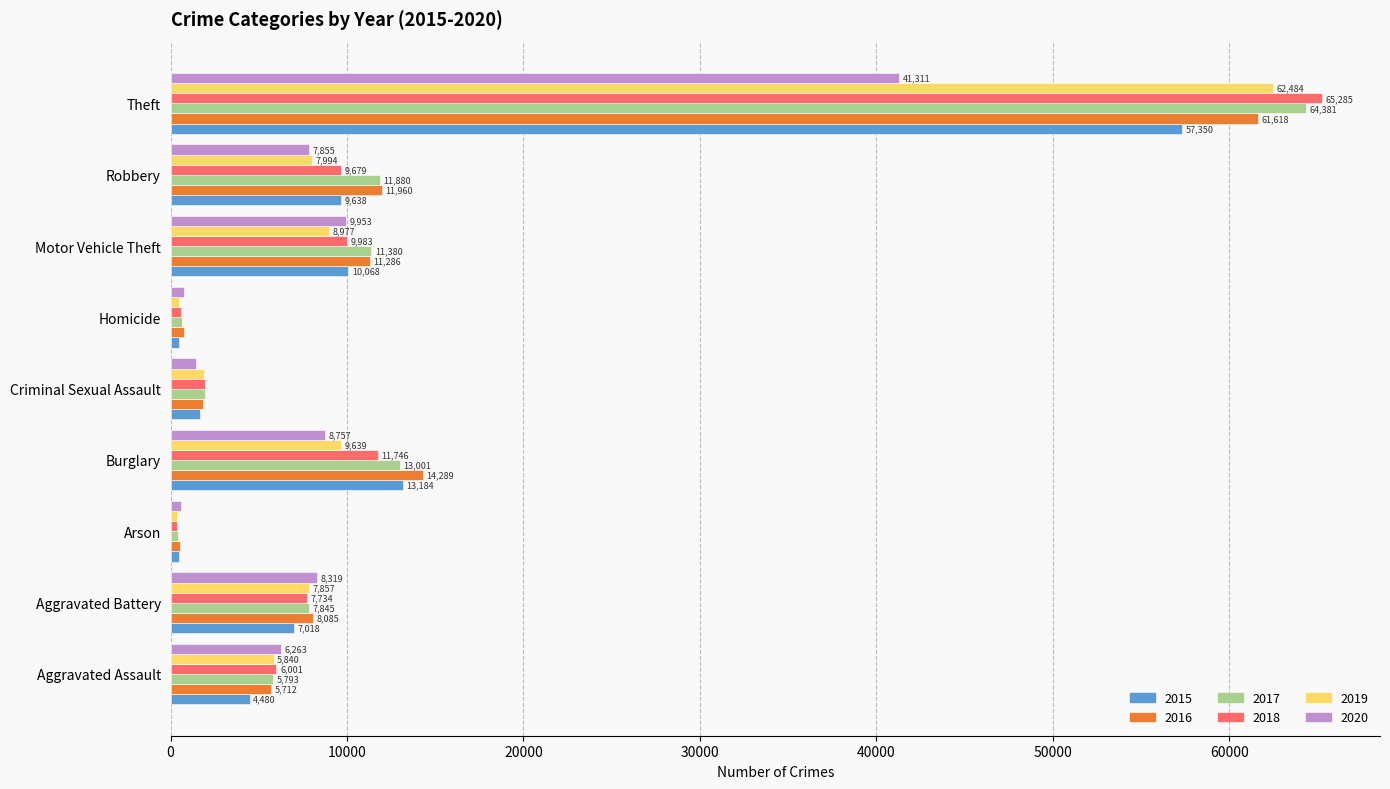

List the labels in order of 2018 value, largest first.

Theft, Burglary, Motor Vehicle Theft, Robbery, Aggravated Battery, Aggravated Assault, Criminal Sexual Assault, Homicide, Arson